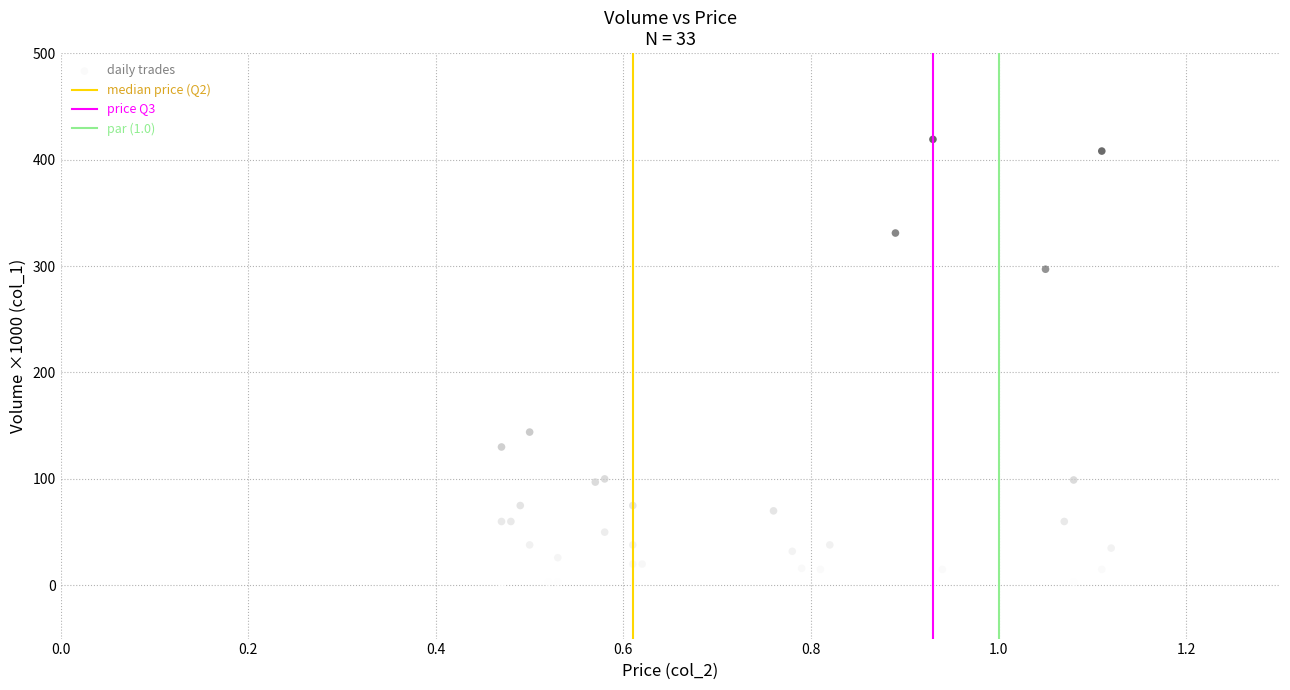

What Y value in the scatter plot is closest to 210?

144